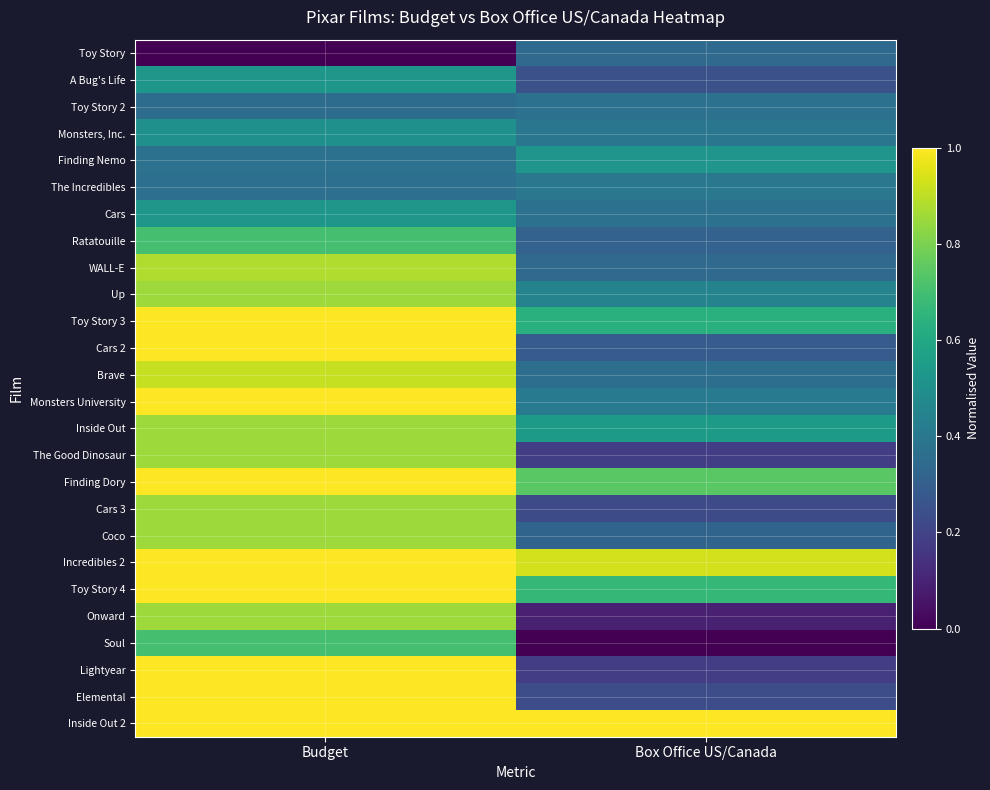

At how many categories does at least one series exceed 0?

2